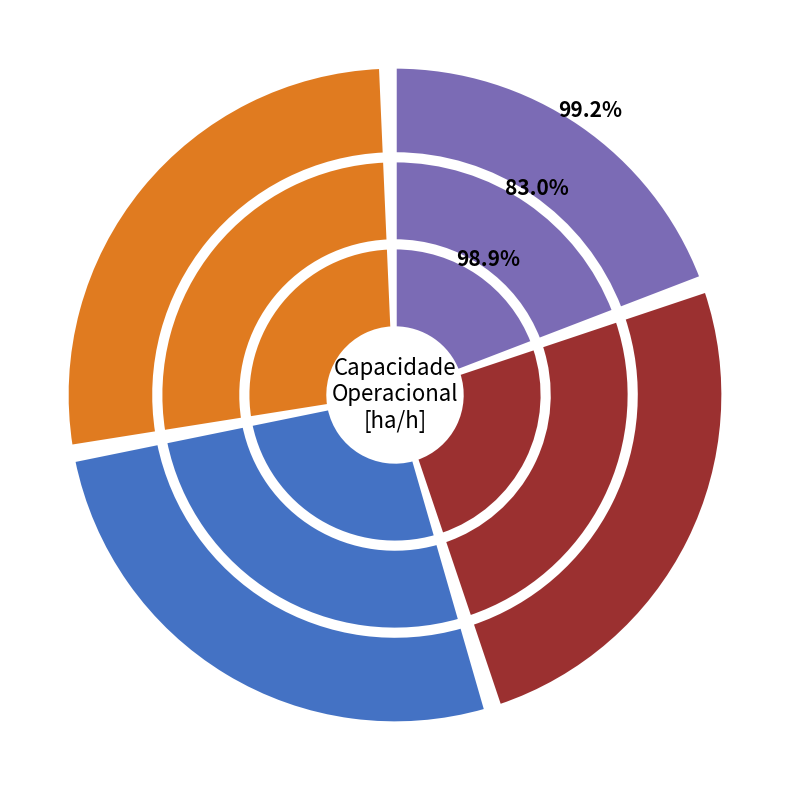

To the nearest percent, what percentage of the pie is 3?

8%